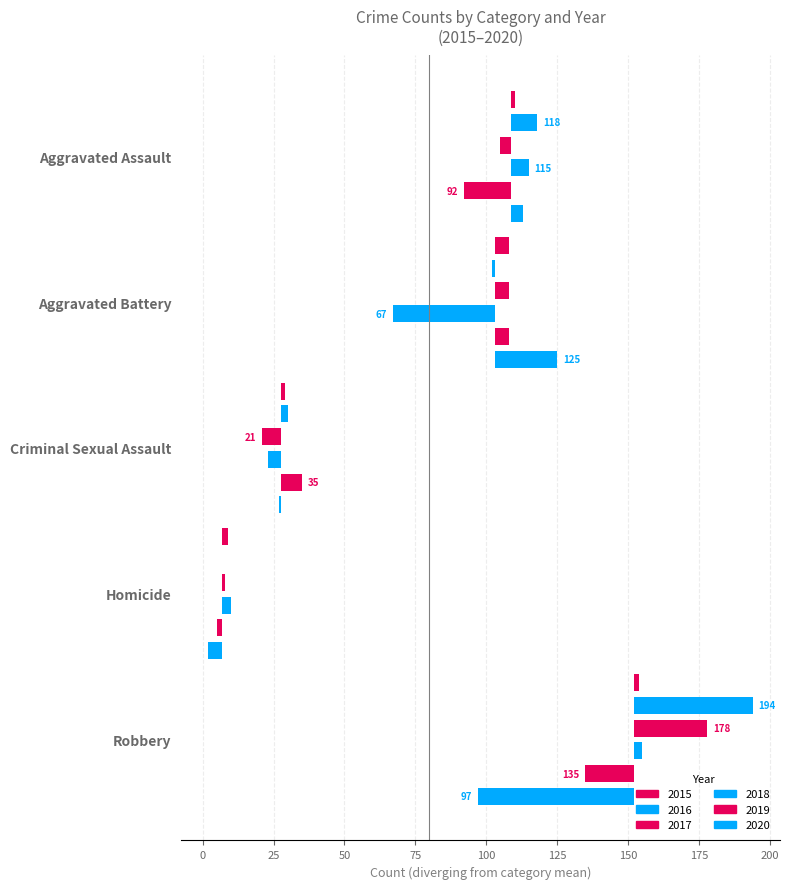

Reading right to left, transcribe all the data shown in this chart.

2015: 154	9	29	108	110
2016: 194	7	30	102	118
2017: 178	8	21	108	105
2018: 155	10	23	67	115
2019: 135	5	35	108	92
2020: 97	2	27	125	113